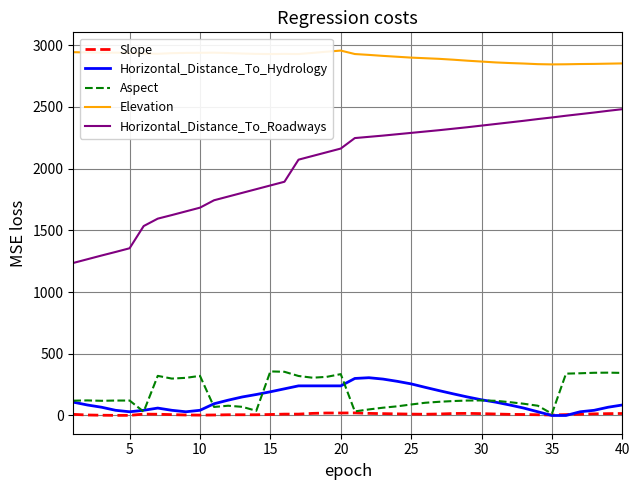

True or false: Elevation and Horizontal_Distance_To_Roadways intersect in this chart.

False